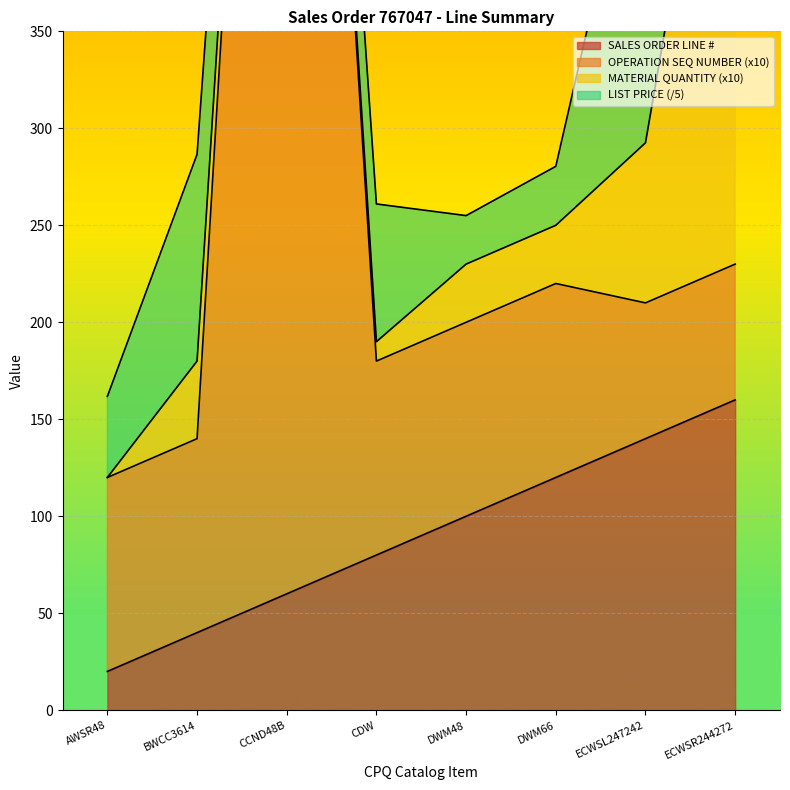

List the labels in order of SALES ORDER LINE # value, smallest first.

AWSR48, BWCC3614, CCND48B, CDW, DWM48, DWM66, ECWSL247242, ECWSR244272